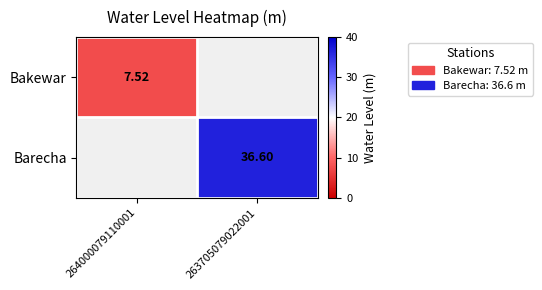

Which label corresponds to the smallest value in the chart?

264000079110001